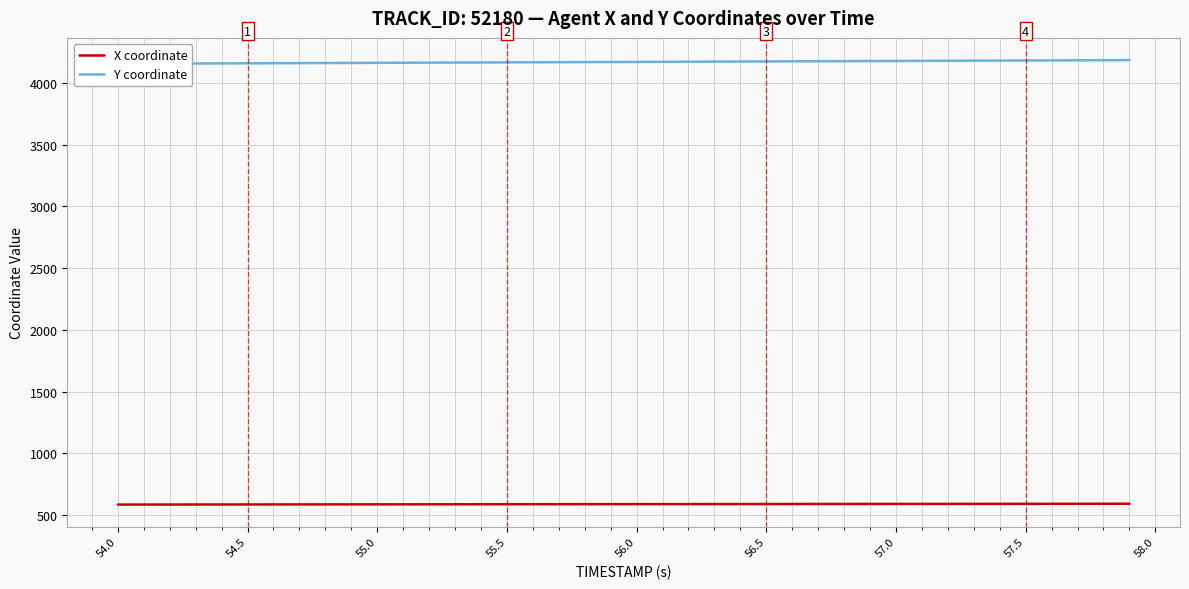

Which series has the largest range (max minus min)?

Y coordinate